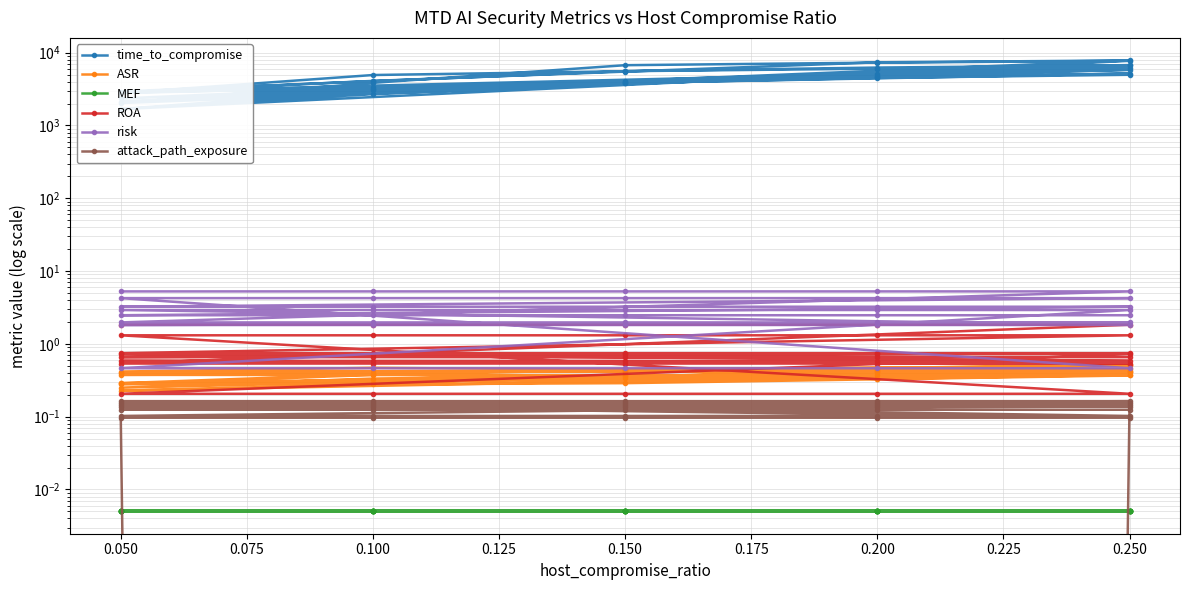

Which series has the largest total across all categories?

time_to_compromise